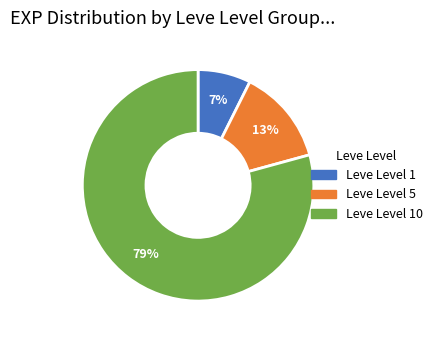

To the nearest percent, what is the average slice percentage?

33%